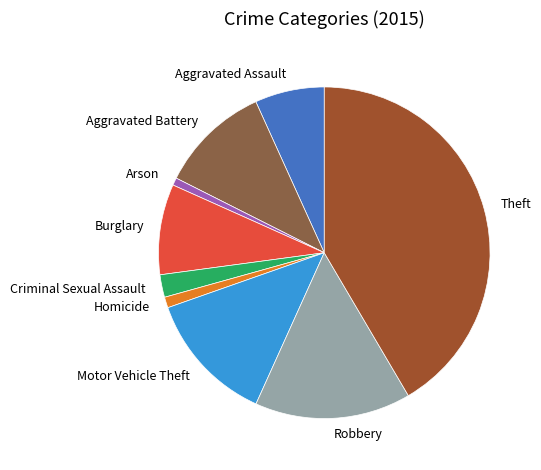

The Homicide slice represents 9% of the pie. True or false?

False